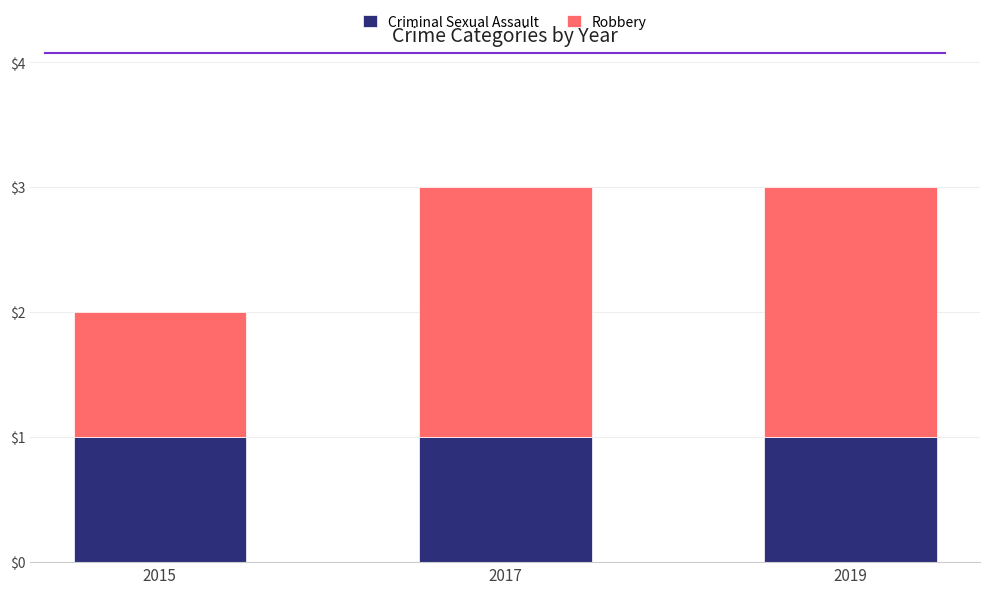

True or false: Criminal Sexual Assault has a value of 2 at 2017.

False